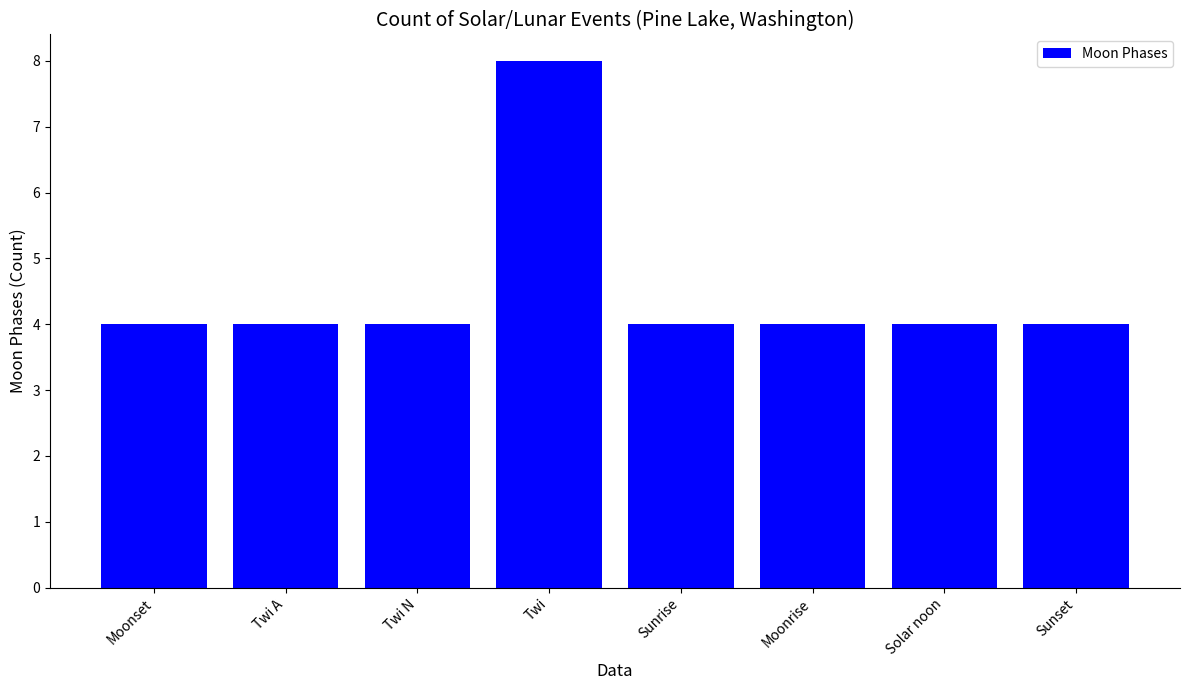

Is it true that the value at Twi A is 6?

False